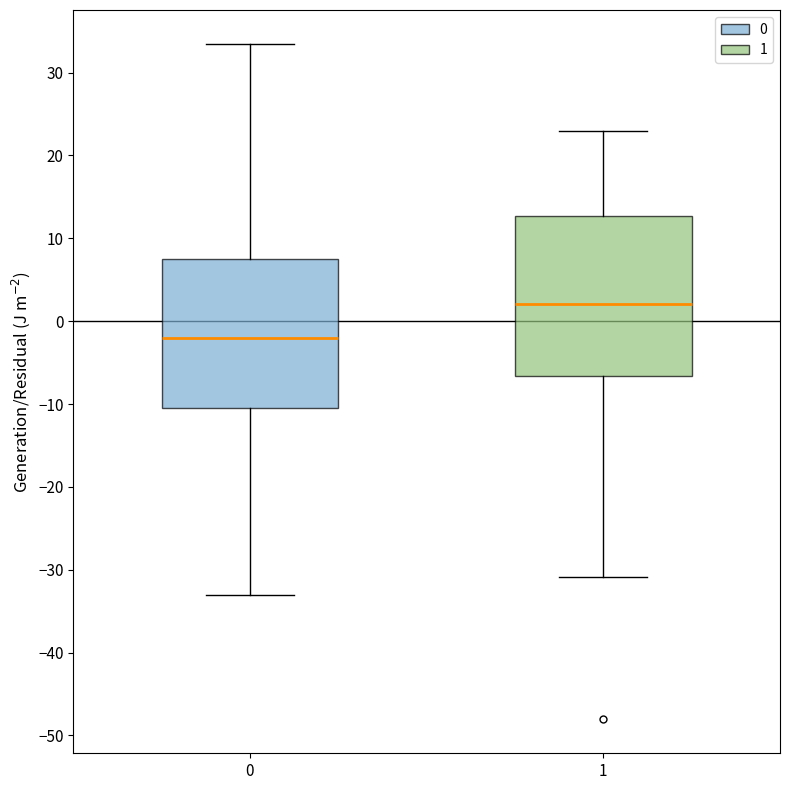

Which box's median line is the highest?

1